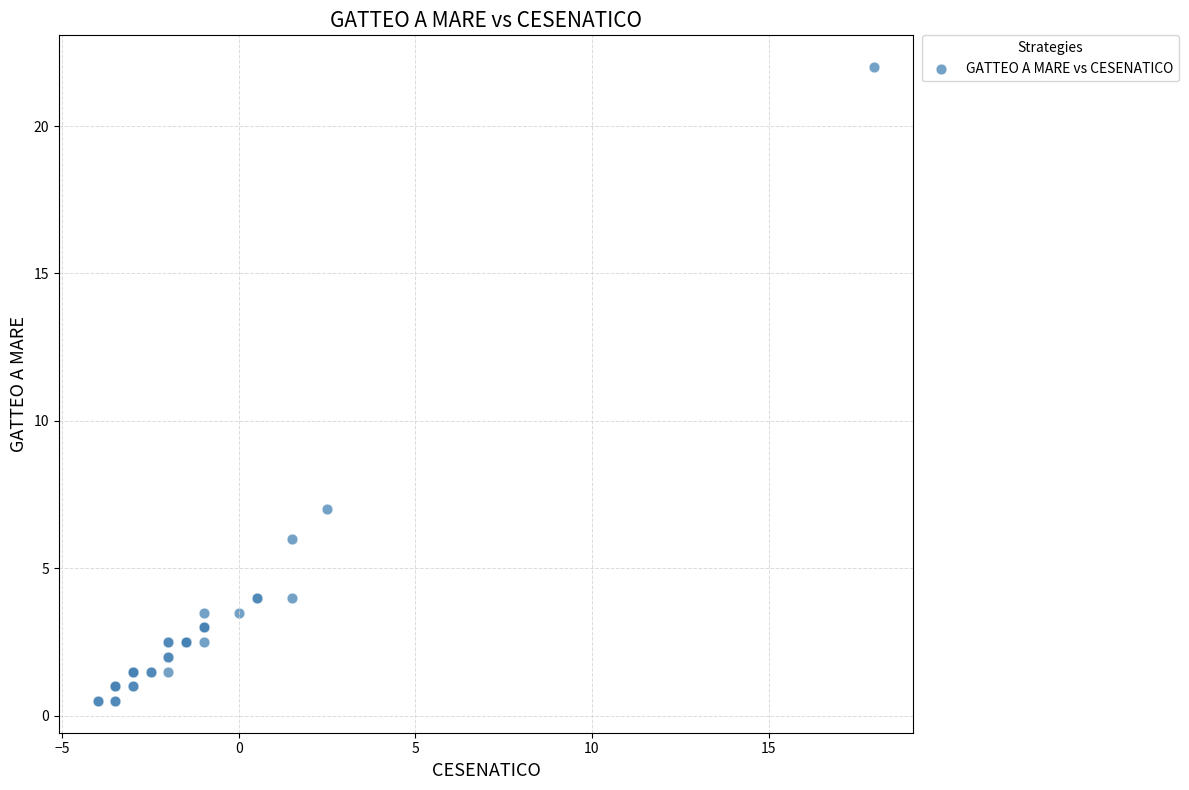

What Y value in the scatter plot is closest to 11?

7.0